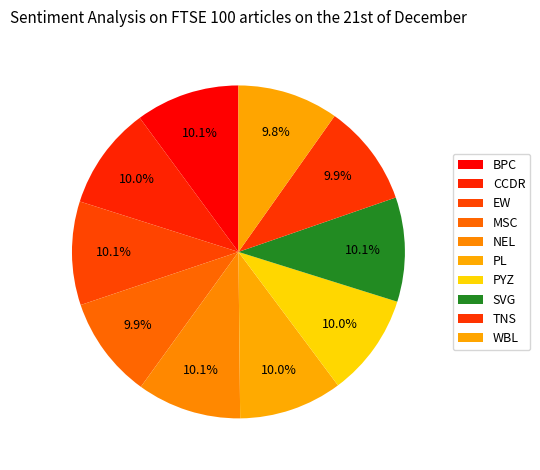

What is the largest slice in the pie chart?

NEL